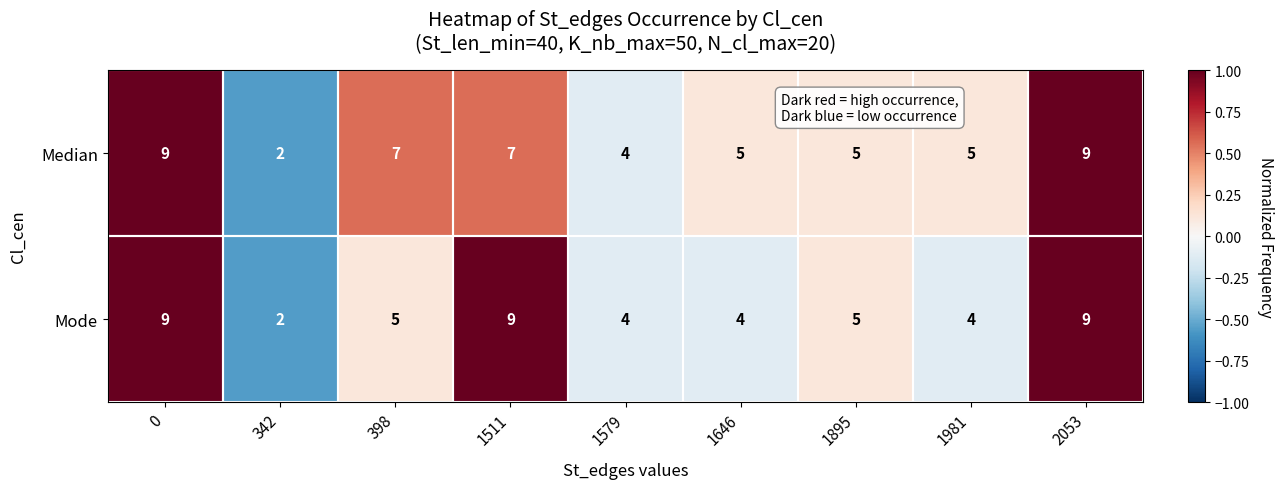

What is the difference between the Mode values at 1981 and 0?

5